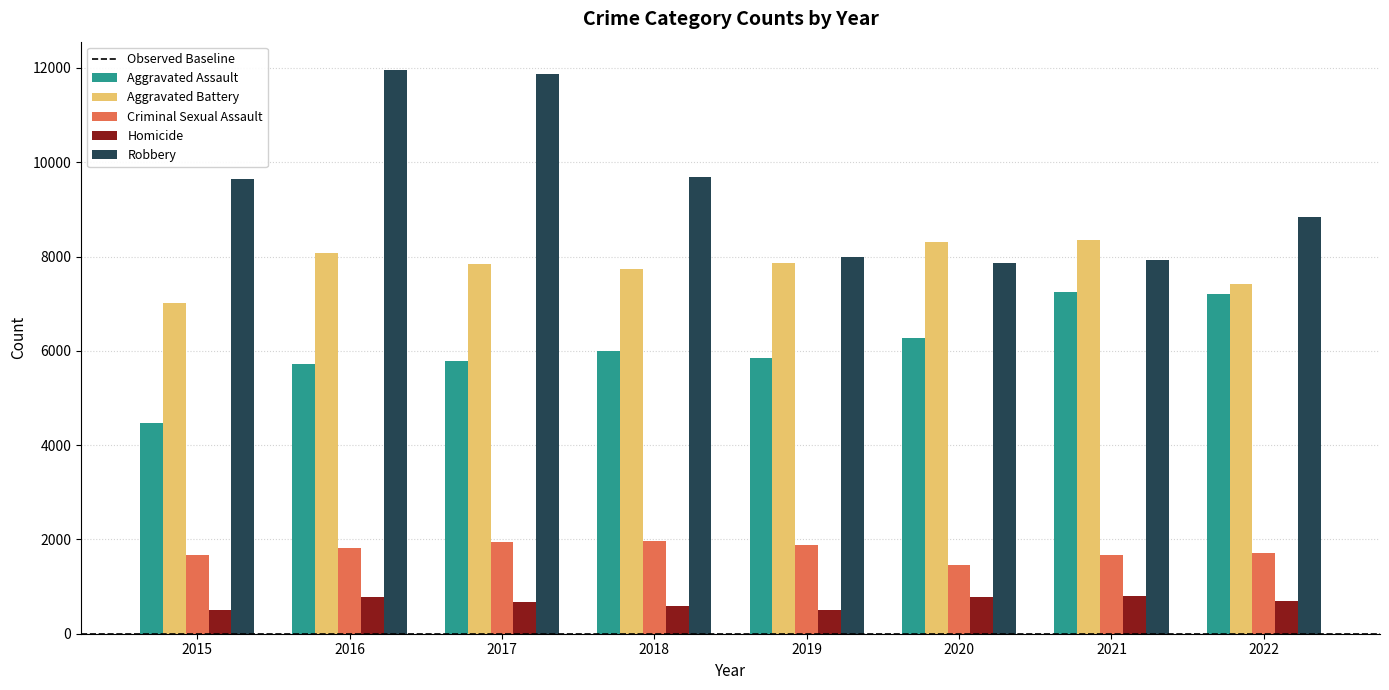

Which series has the largest range (max minus min)?

Robbery